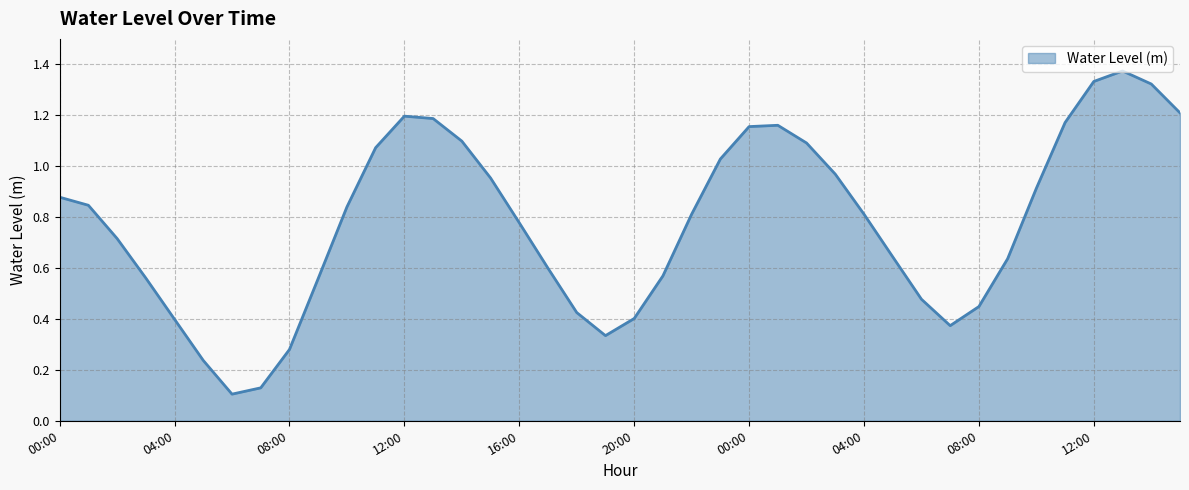

True or false: the data has more than 0 interior local peaks.

True